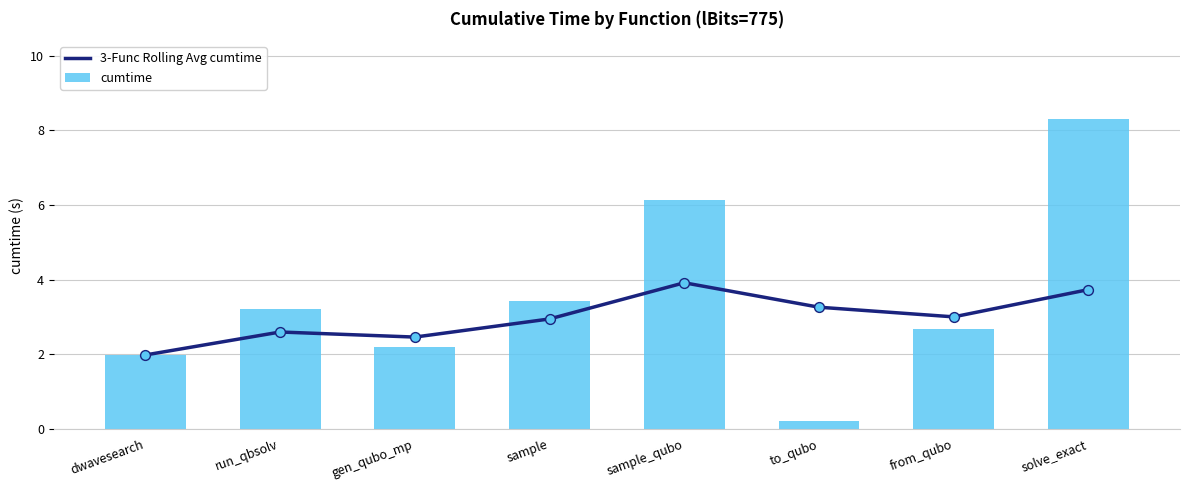

Which series reaches the minimum Y coordinate?

cumtime